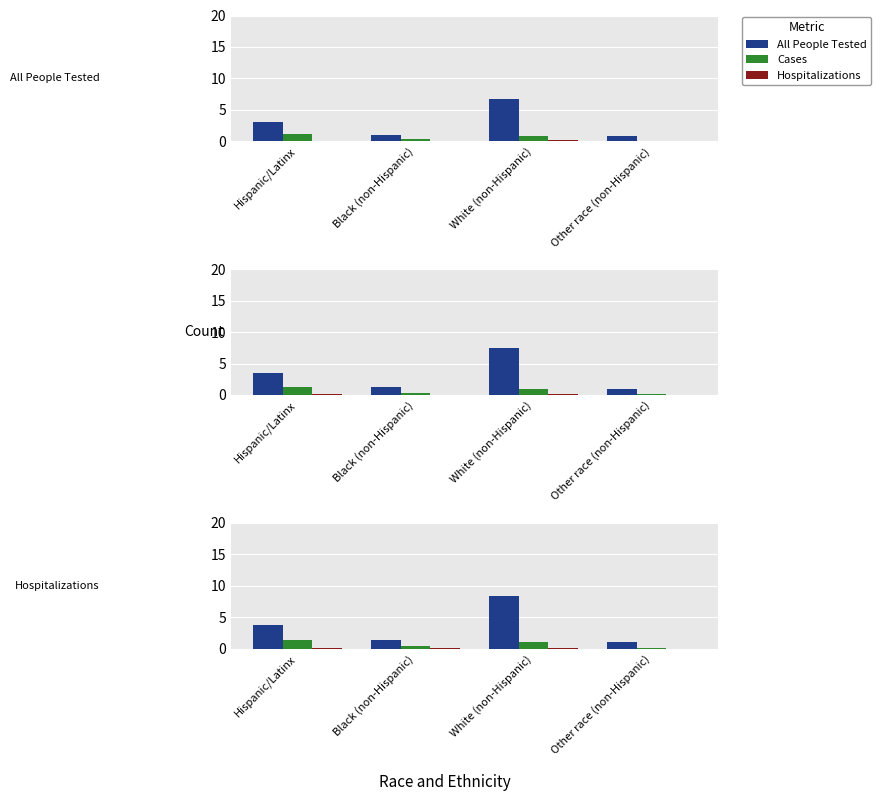

At which category does the chart reach its peak across all series?

White (non-Hispanic)